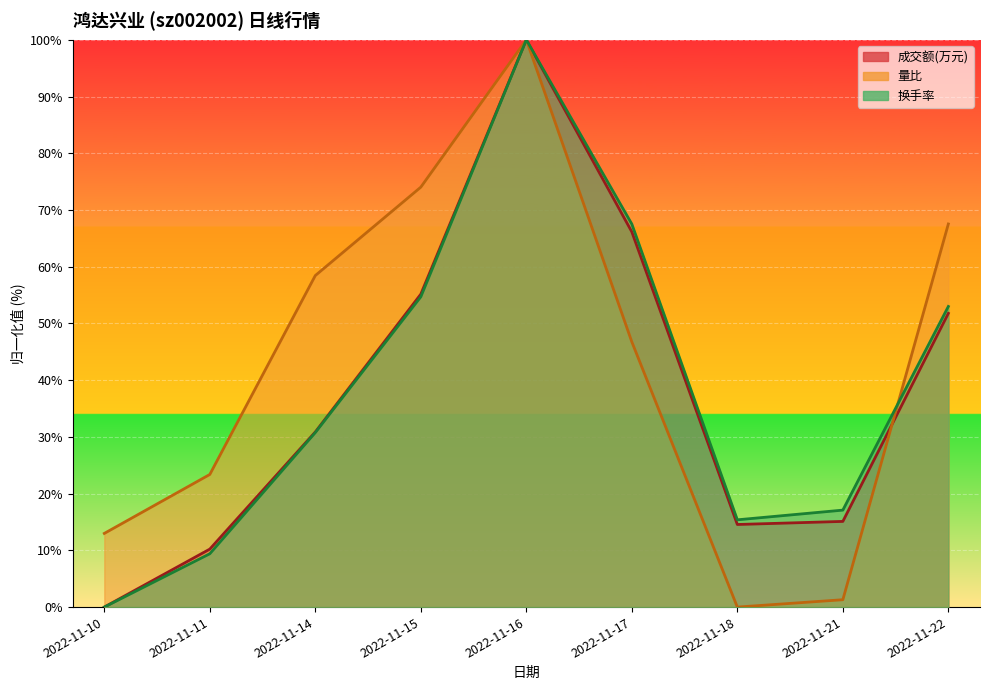

Which series has the largest range (max minus min)?

成交额(万元)